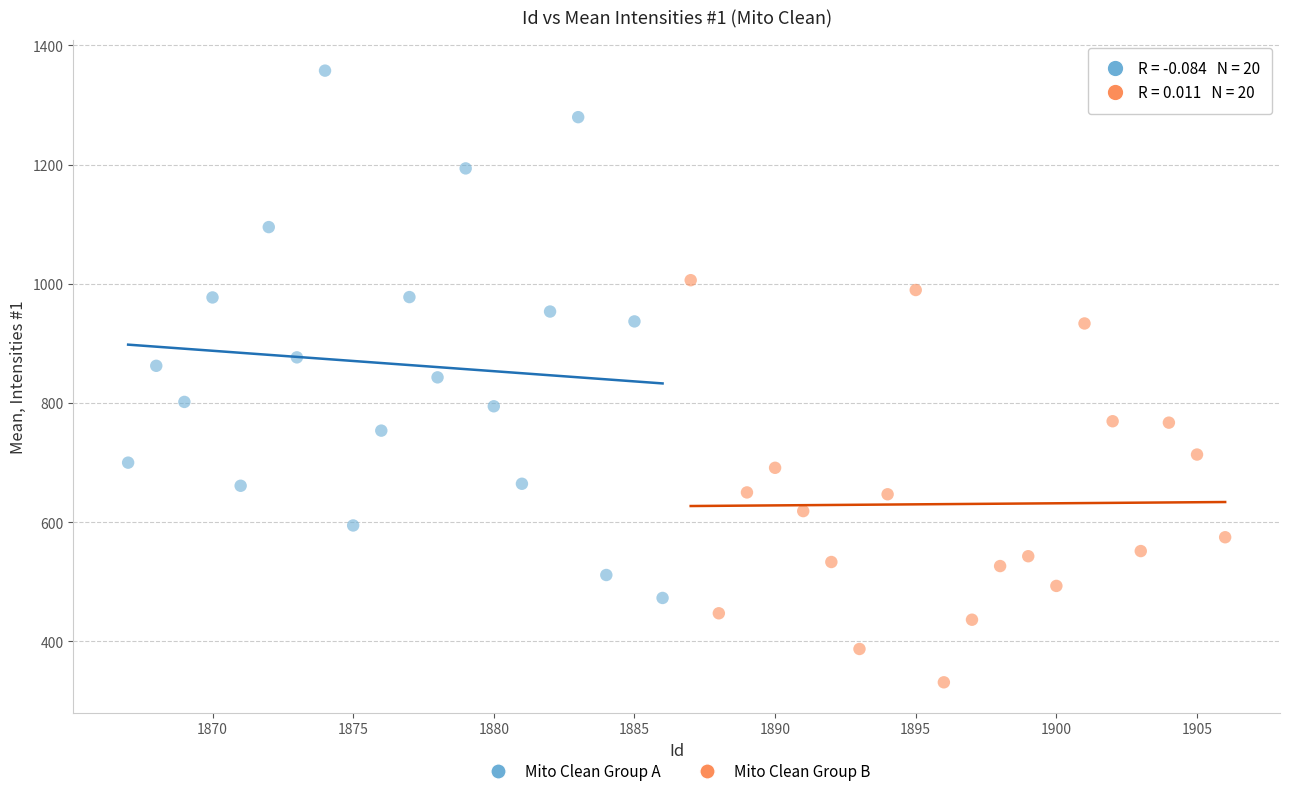

Which series contains the highest Y value?

Mito Clean Group A